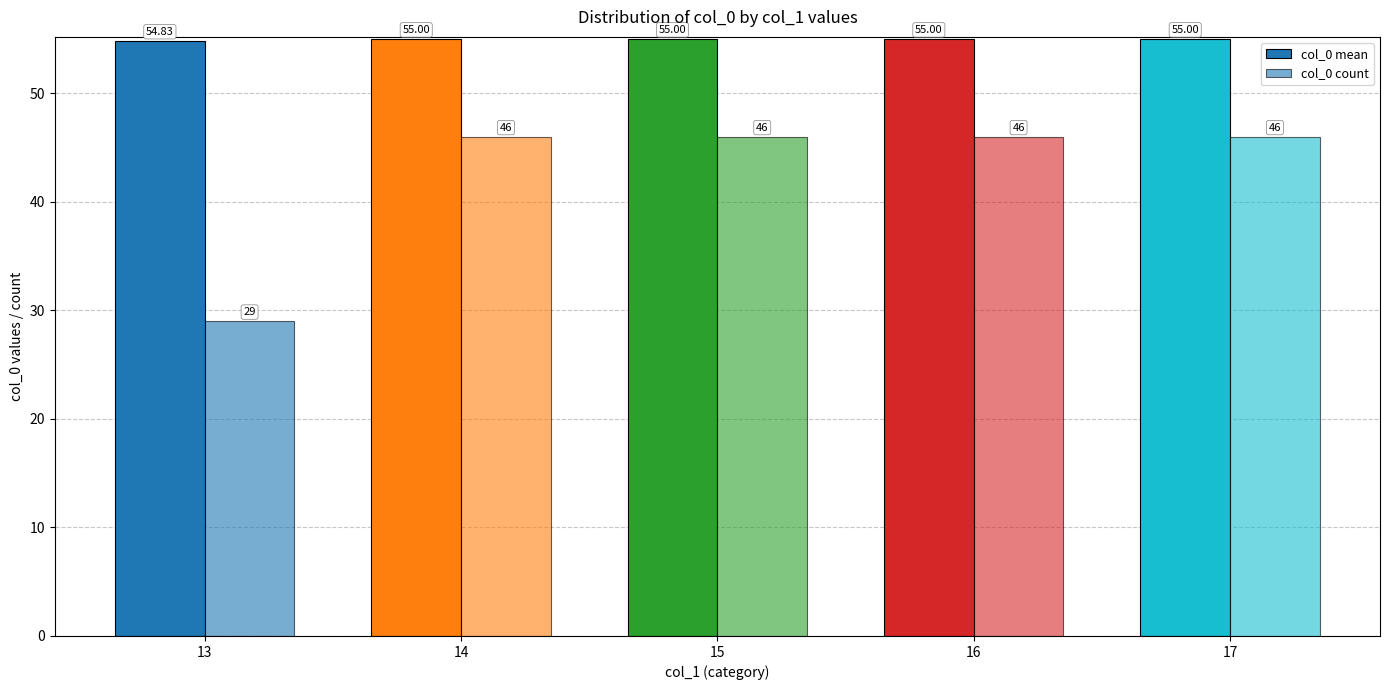

List the series in order of their peak value, highest first.

col_0 mean, col_0 count